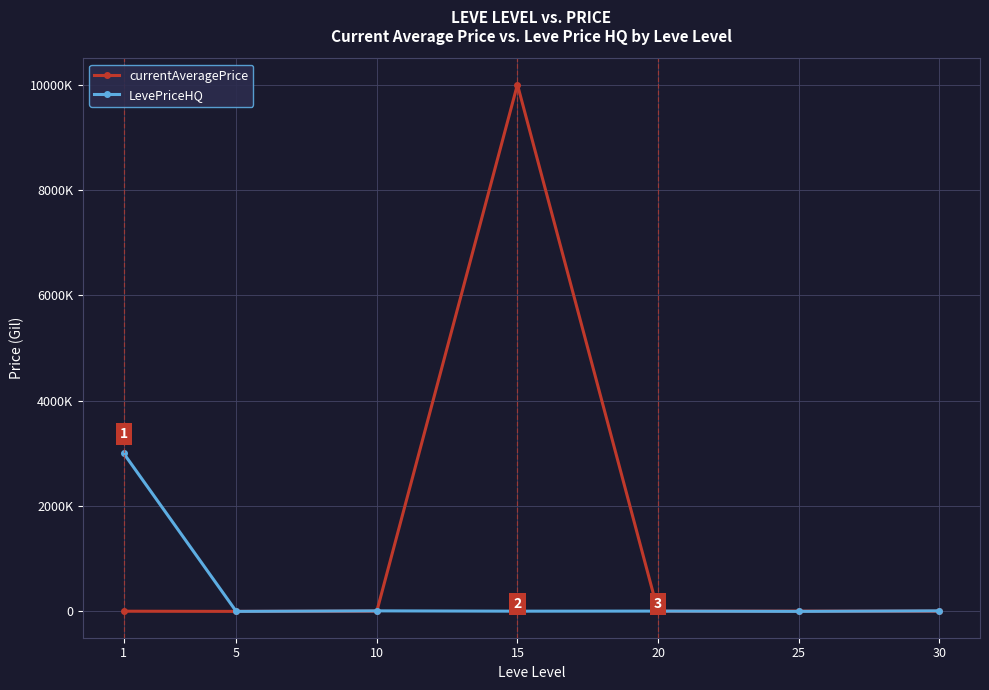

Rank the series by their maximum value, from highest to lowest.

currentAveragePrice, LevePriceHQ